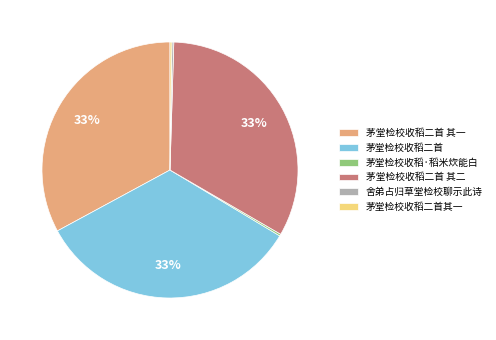

To the nearest percent, what percentage of the pie is 茅堂检校收稻二首 其二?

33%